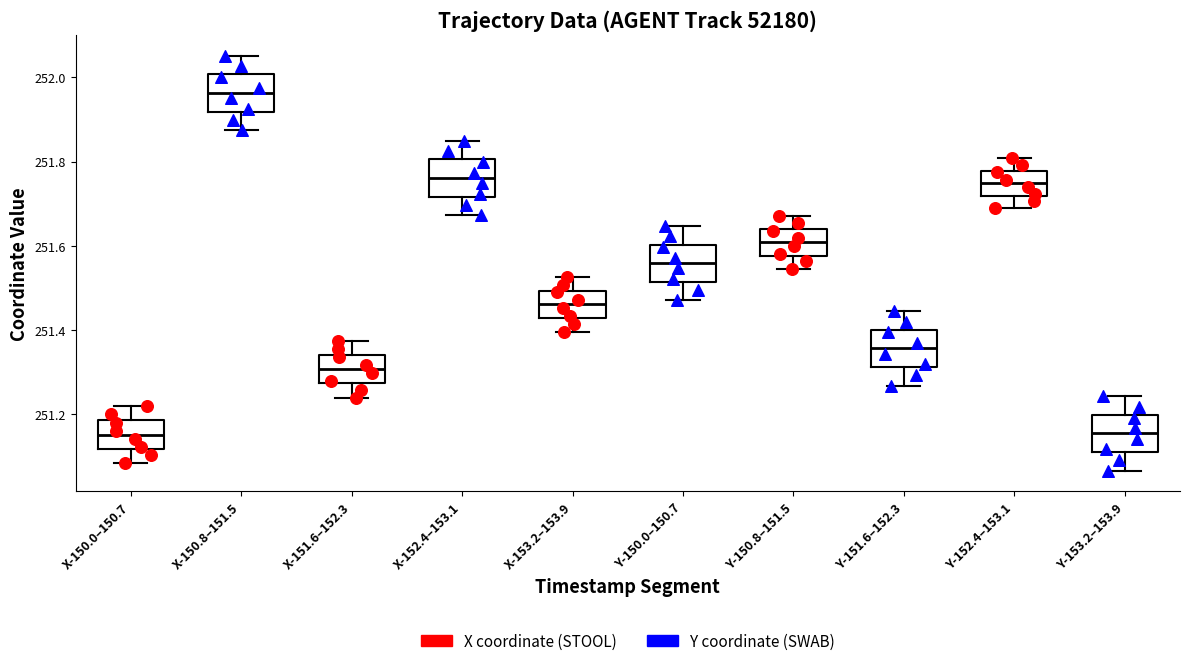

Reading left to right, transcribe this box plot: for each box, give where its median line is, the range the box spans, and where its two whiskers end, as read against the y-axis. The values are not printed on the chart, so give them approximately, as read against the axis.

X-150.0–150.7: median 251.16, box 251.12 to 251.18, whiskers 251.08 to 251.22
X-150.8–151.5: median 251.96, box 251.92 to 252.00, whiskers 251.88 to 252.06
X-151.6–152.3: median 251.30, box 251.28 to 251.34, whiskers 251.24 to 251.38
X-152.4–153.1: median 251.76, box 251.72 to 251.80, whiskers 251.68 to 251.84
X-153.2–153.9: median 251.46, box 251.42 to 251.50, whiskers 251.40 to 251.52
Y-150.0–150.7: median 251.56, box 251.52 to 251.60, whiskers 251.48 to 251.64
Y-150.8–151.5: median 251.60, box 251.58 to 251.64, whiskers 251.54 to 251.68
Y-151.6–152.3: median 251.36, box 251.32 to 251.40, whiskers 251.26 to 251.44
Y-152.4–153.1: median 251.74, box 251.72 to 251.78, whiskers 251.68 to 251.80
Y-153.2–153.9: median 251.16, box 251.12 to 251.20, whiskers 251.06 to 251.24